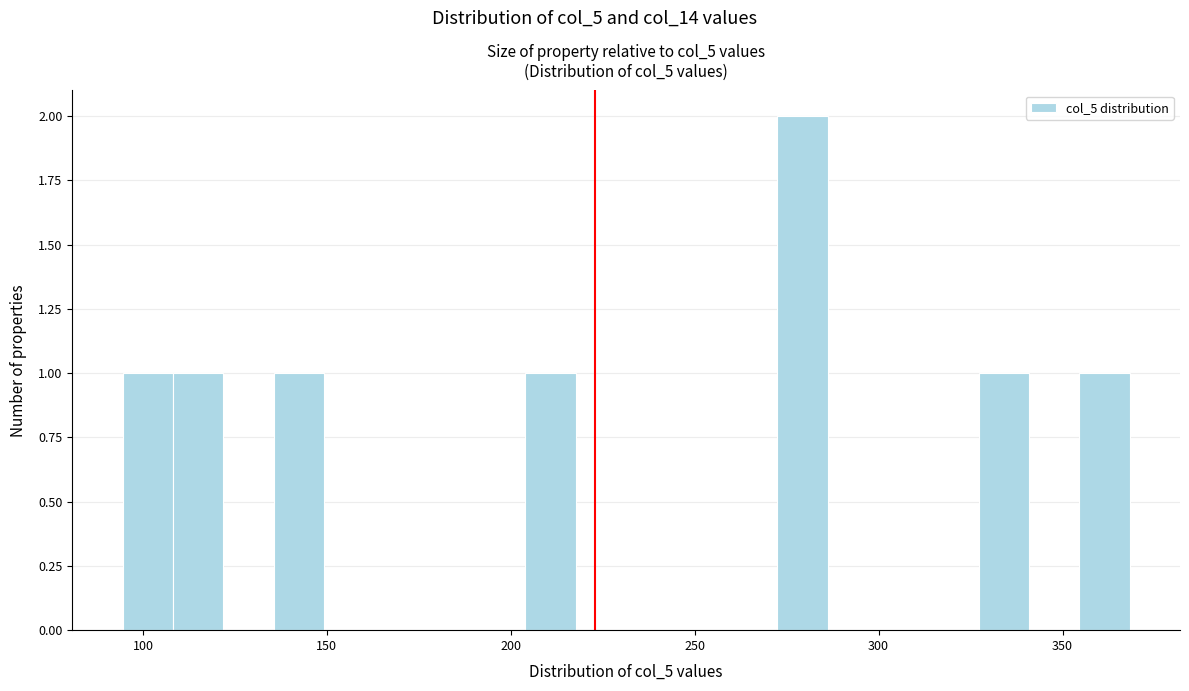

Around what value on the x-axis is the tallest bar? Give the approximate position of its centre, as read against the axis.

280